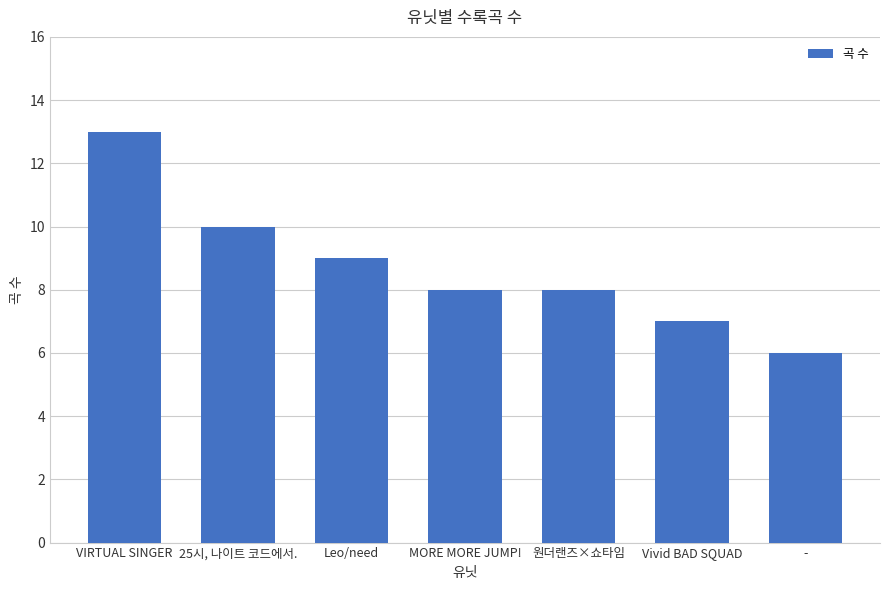

How many categories are shown in the chart?

7